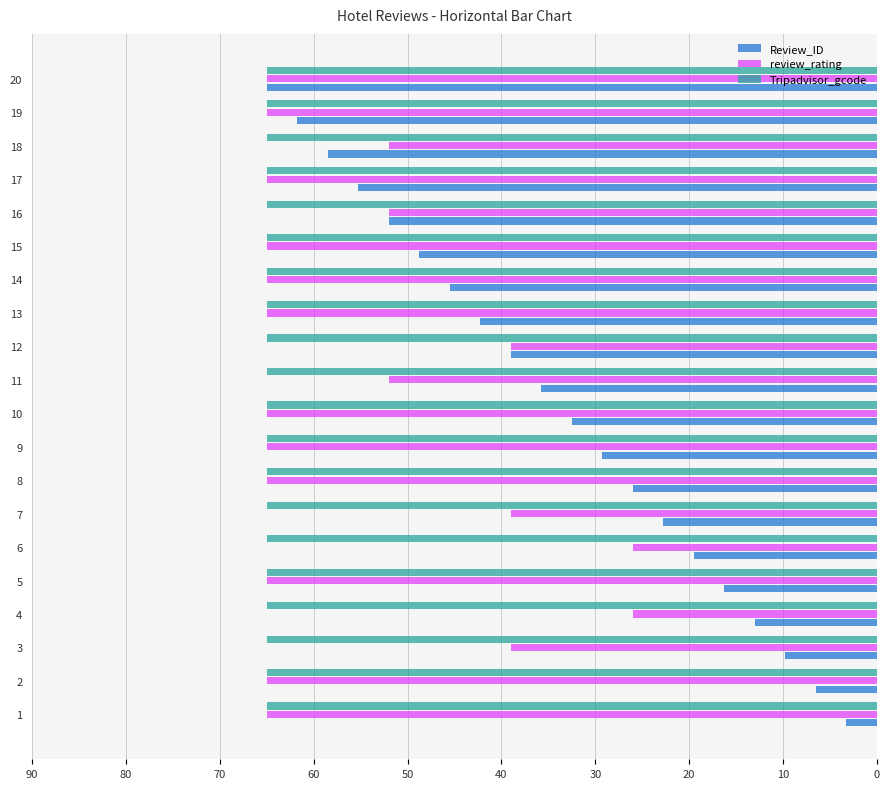

Which series has the widest spread of values?

Review_ID